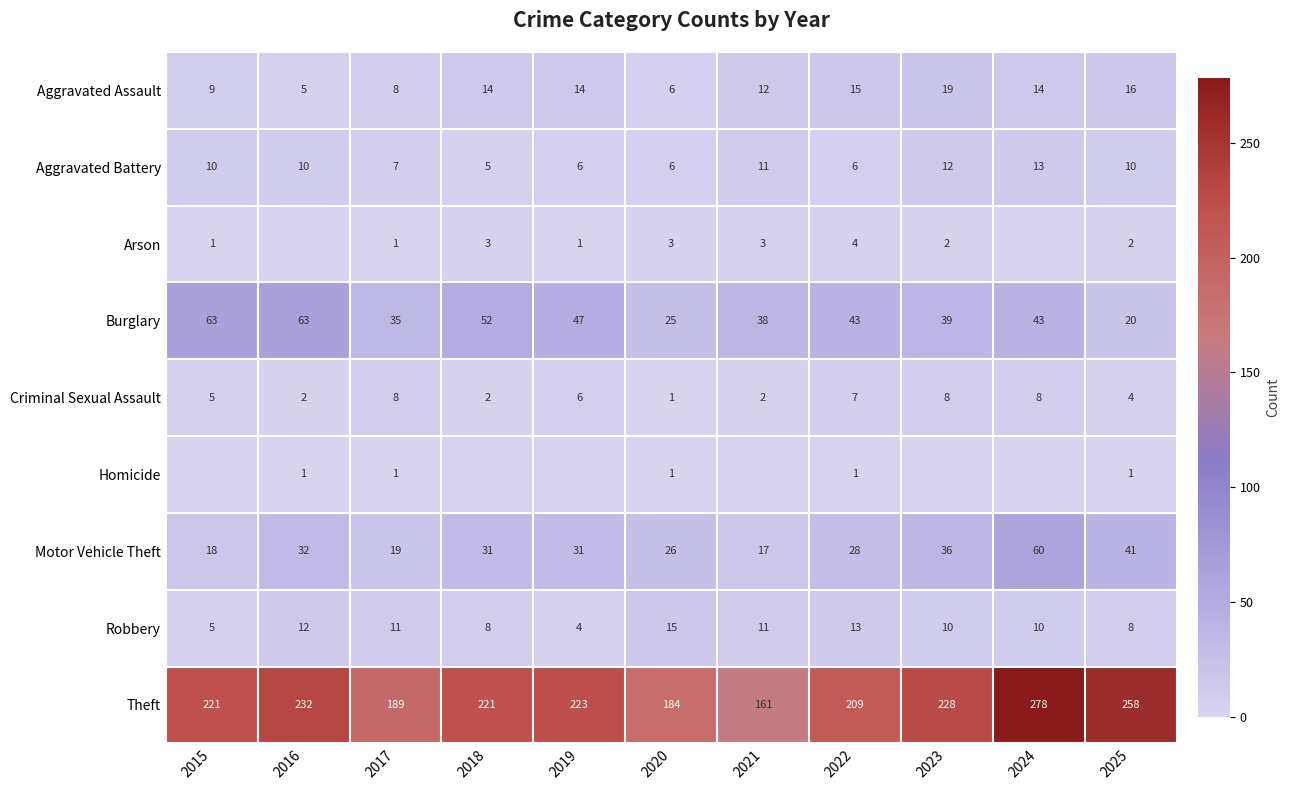

Which category has the lowest value in the Theft series?

2021